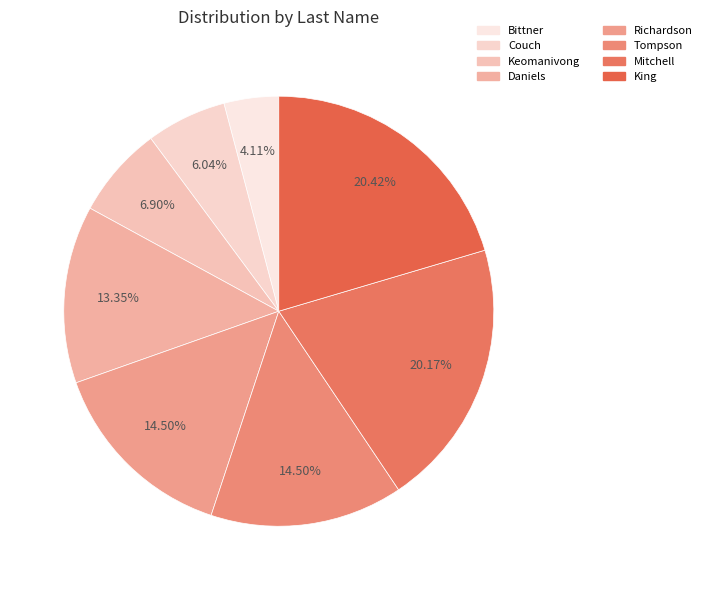

Is there any slice that represents more than half of the pie?

No